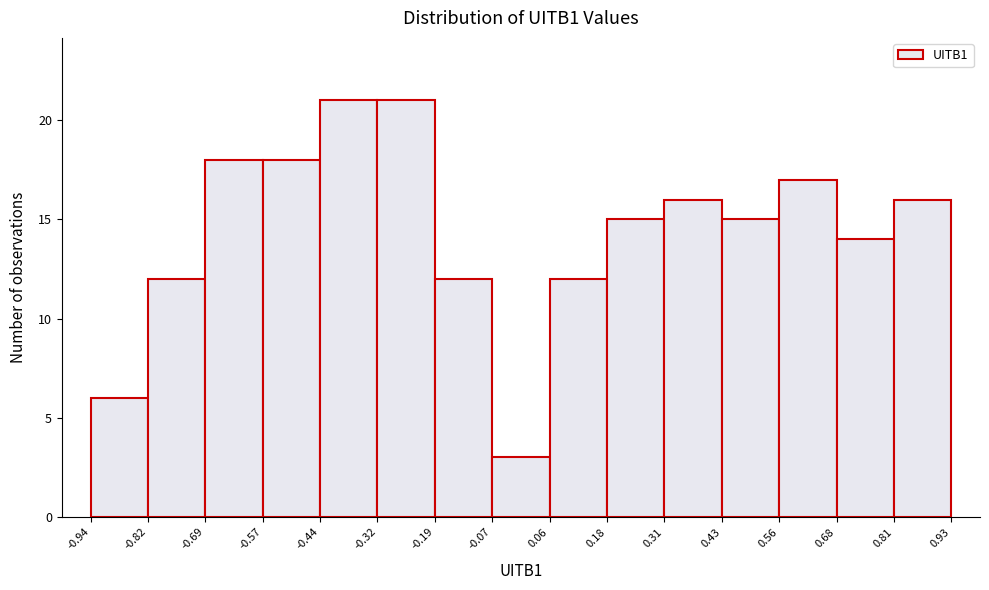

Reading left to right, transcribe this chart: for each bar, give the range it covers on the x-axis and its height. The values are not printed on the chart, so give them approximately, as read against the axis.

-0.94 to -0.82: 6
-0.82 to -0.69: 12
-0.69 to -0.57: 18
-0.57 to -0.44: 18
-0.44 to -0.32: 21
-0.32 to -0.19: 21
-0.19 to -0.07: 12
-0.07 to 0.06: 3
0.06 to 0.18: 12
0.18 to 0.31: 15
0.31 to 0.43: 16
0.43 to 0.56: 15
0.56 to 0.68: 17
0.68 to 0.81: 14
0.81 to 0.93: 16